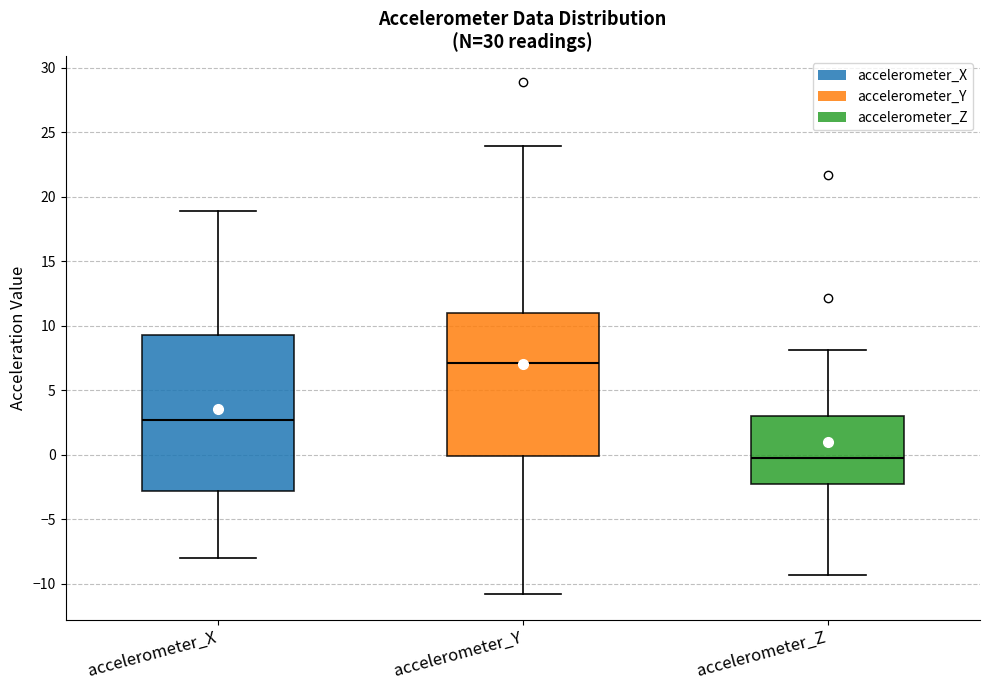

Which box's median line is the highest?

accelerometer_Y